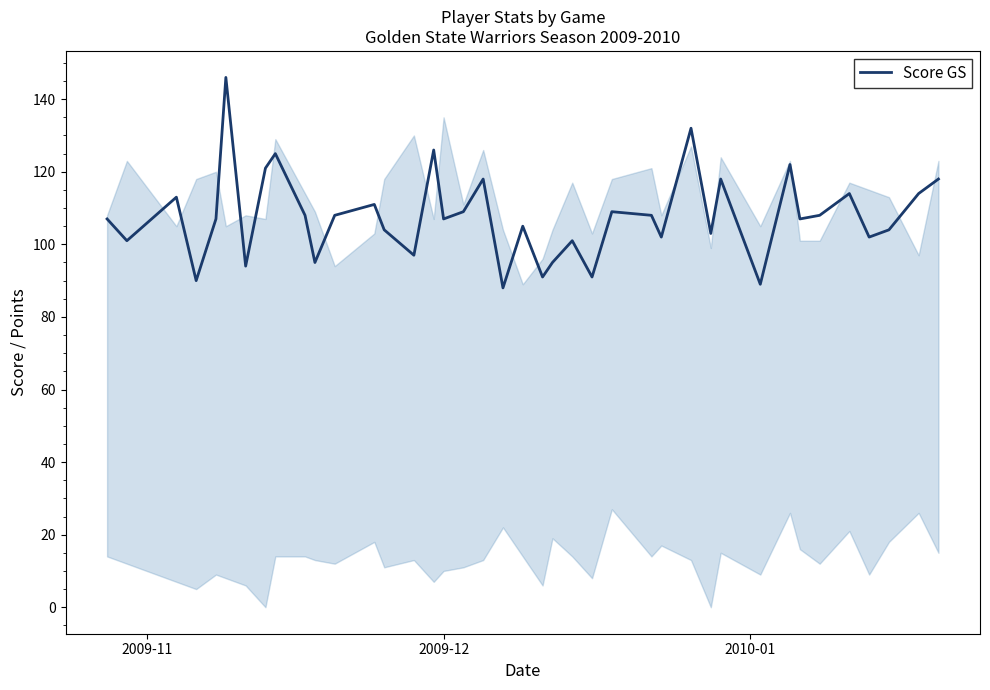

What is the greatest value displayed?

146